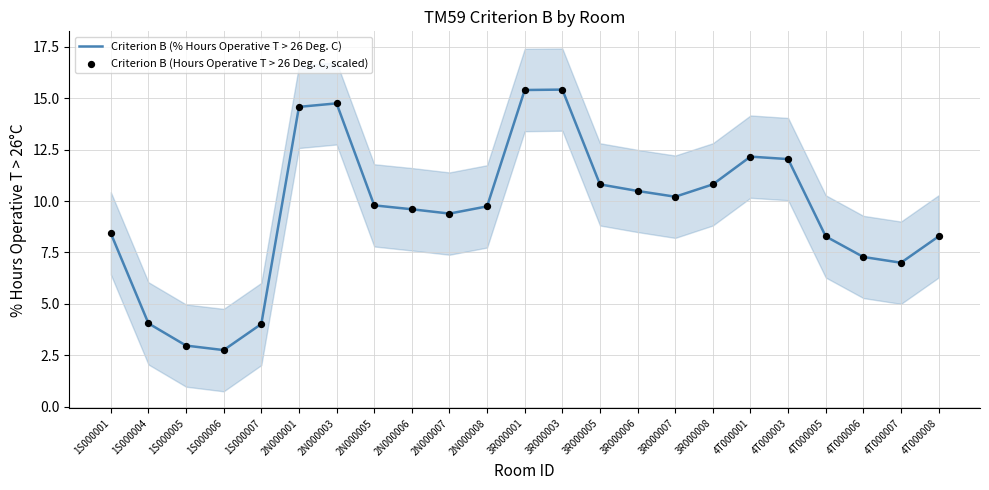

Which series has the widest spread of Y values?

Criterion B (% Hours Operative T > 26 Deg. C)